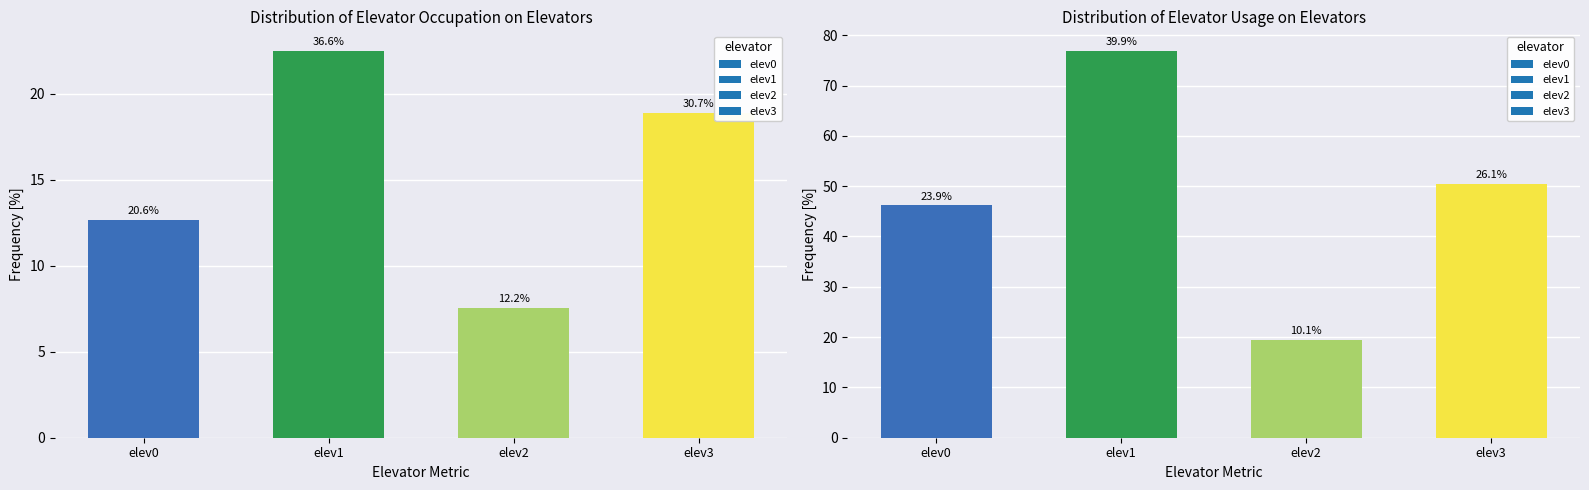

What is the minimum value for elev0?

12.7